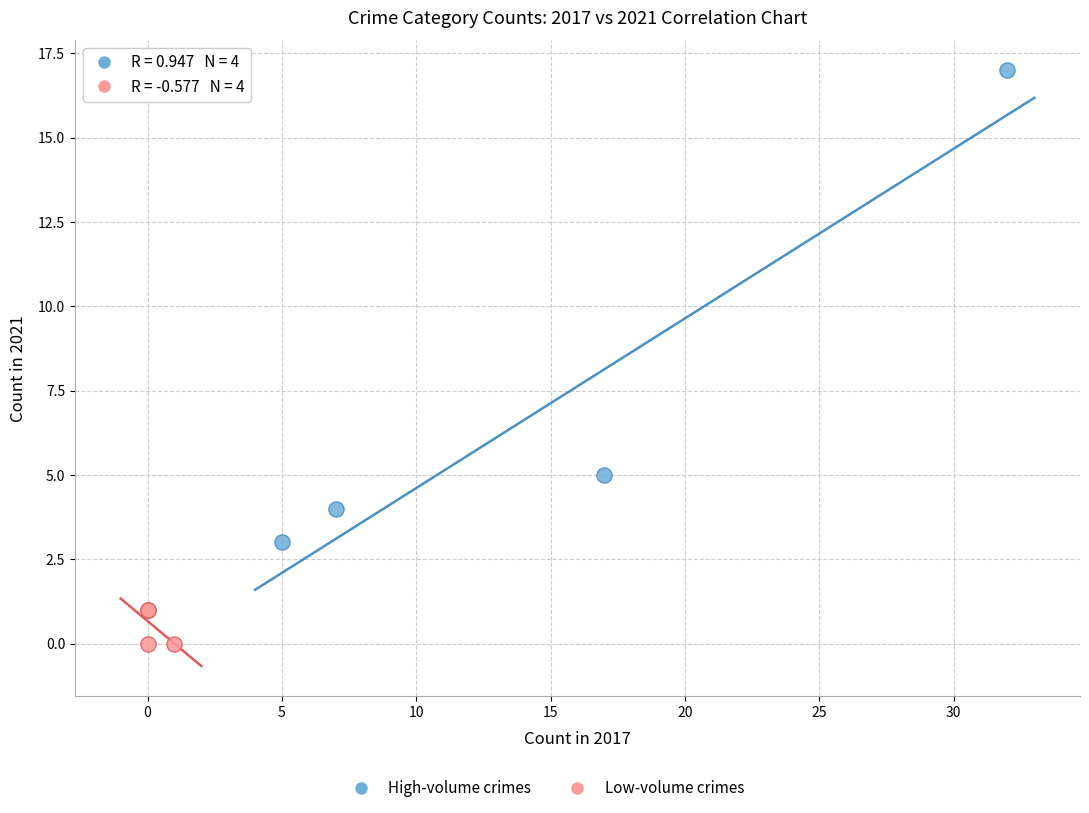

Which series contains the highest Y value?

High-volume crimes